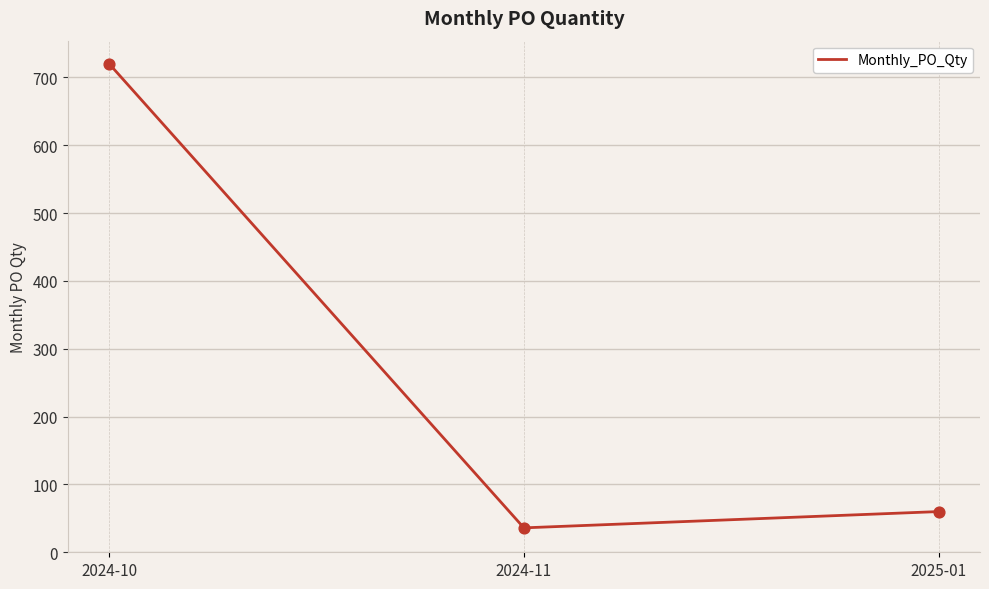

Between 2025-01 and 2024-10, which is larger?

2024-10